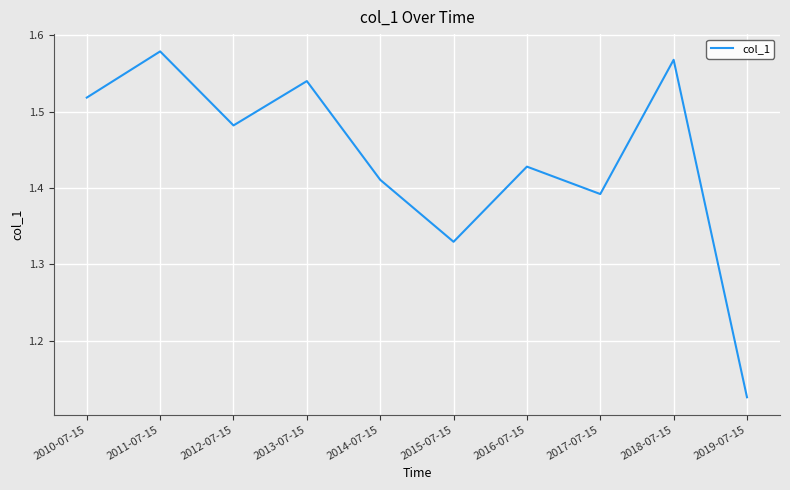

At which category does the chart reach its peak across all series?

2011-07-15